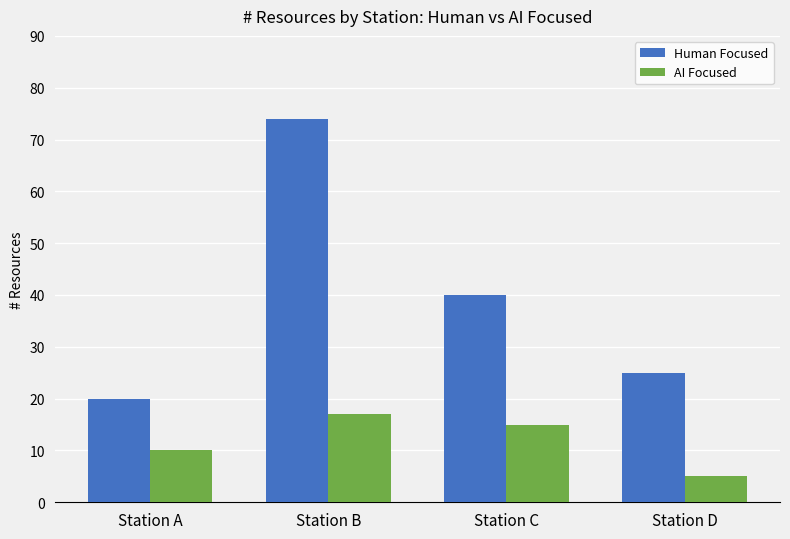

What is the value of the AI Focused bar at the 1st from the left?

10